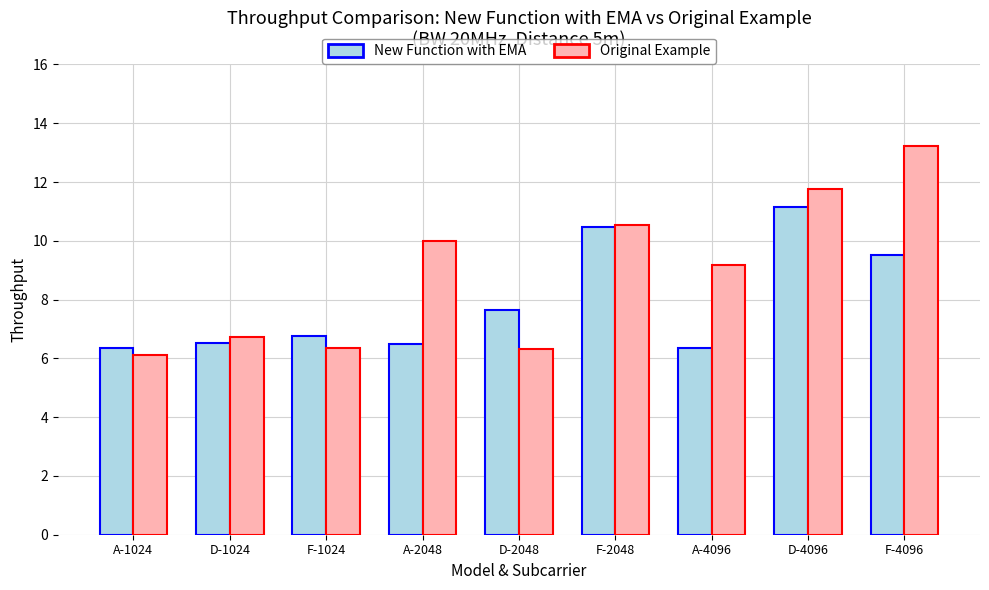

What are all the series names shown in the legend?

New Function with EMA, Original Example